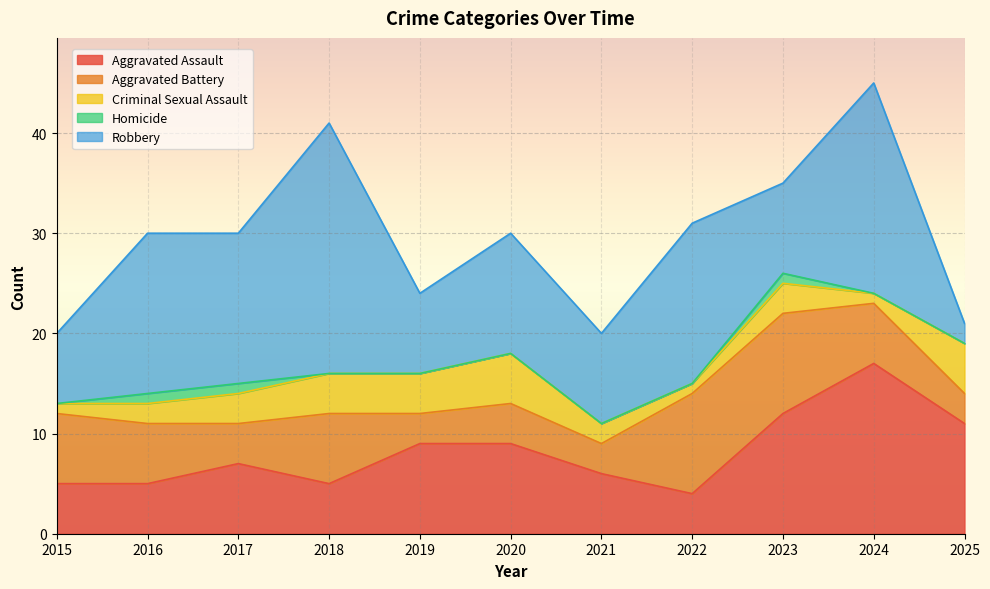

Reading left to right, what are all the values shown in this chart?

Aggravated Assault: 2015=5	2016=5	2017=7	2018=5	2019=9	2020=9	2021=6	2022=4	2023=12	2024=17	2025=11
Aggravated Battery: 2015=7	2016=6	2017=4	2018=7	2019=3	2020=4	2021=3	2022=10	2023=10	2024=6	2025=3
Criminal Sexual Assault: 2015=1	2016=2	2017=3	2018=4	2019=4	2020=5	2021=2	2022=1	2023=3	2024=1	2025=5
Homicide: 2015=0	2016=1	2017=1	2018=0	2019=0	2020=0	2021=0	2022=0	2023=1	2024=0	2025=0
Robbery: 2015=7	2016=16	2017=15	2018=25	2019=8	2020=12	2021=9	2022=16	2023=9	2024=21	2025=2